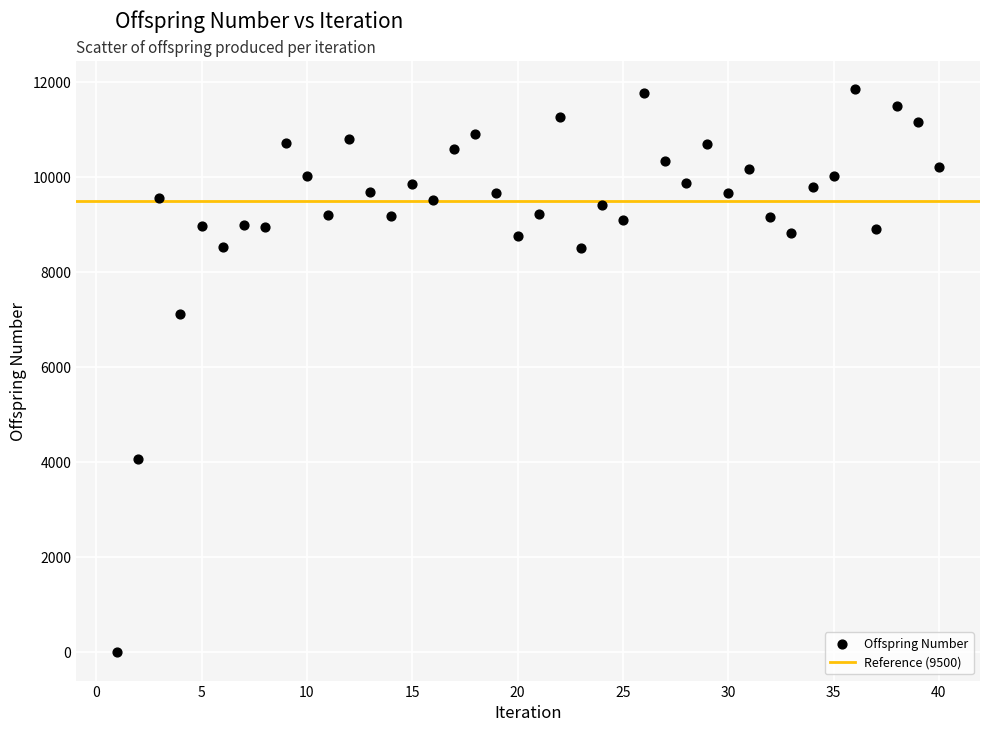

What is the range of Y values (max minus min)?

11841